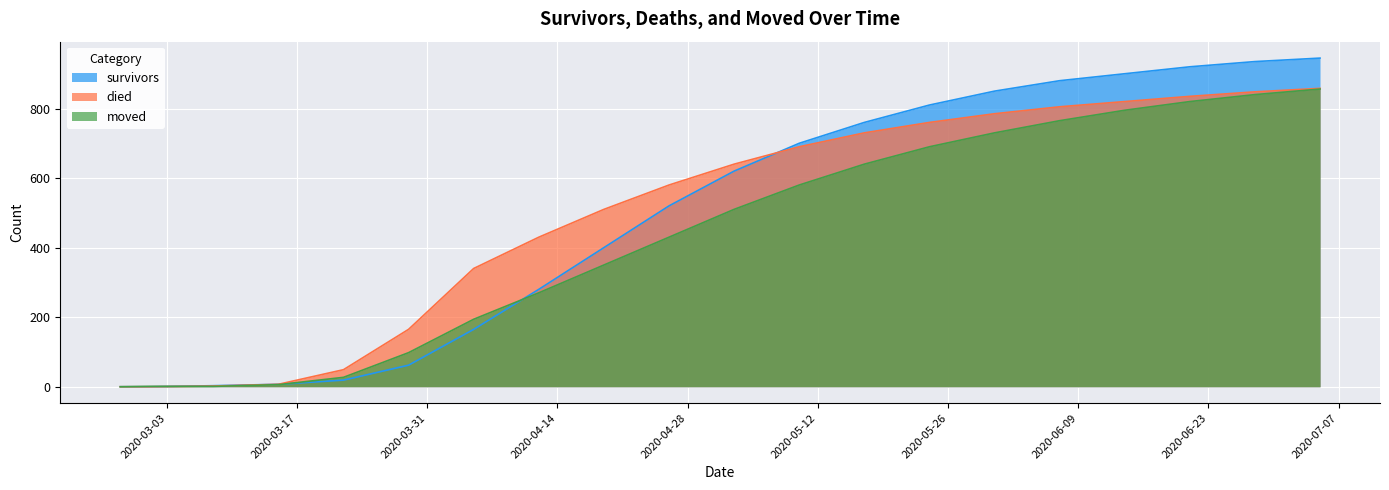

What is the greatest value displayed?

945